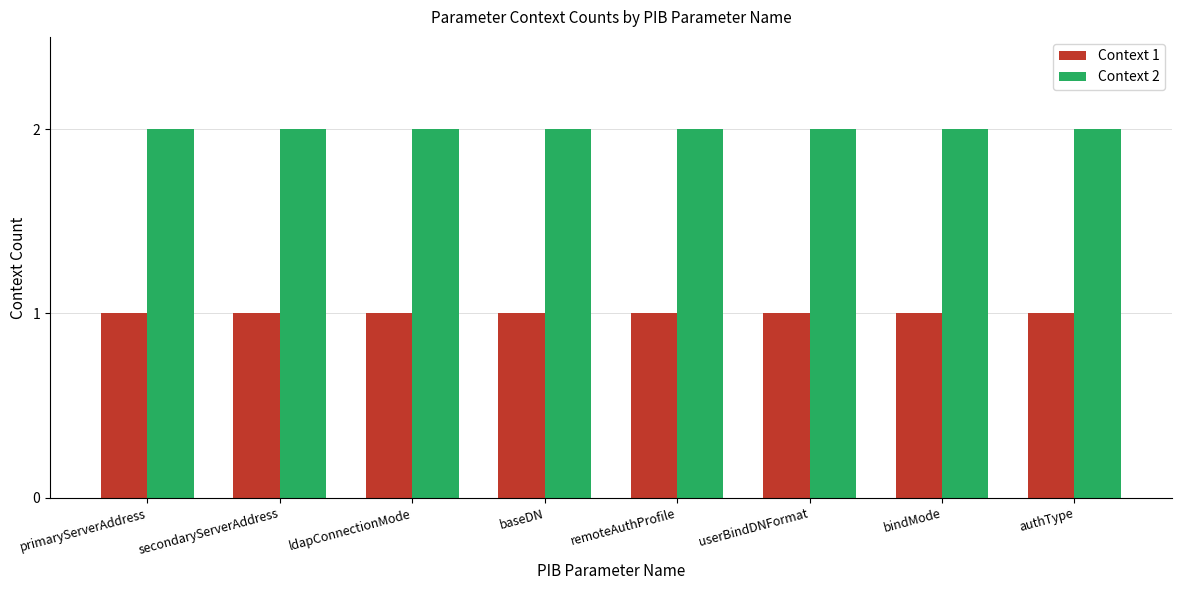

What is the label of the 8th bar from the right?

primaryServerAddress